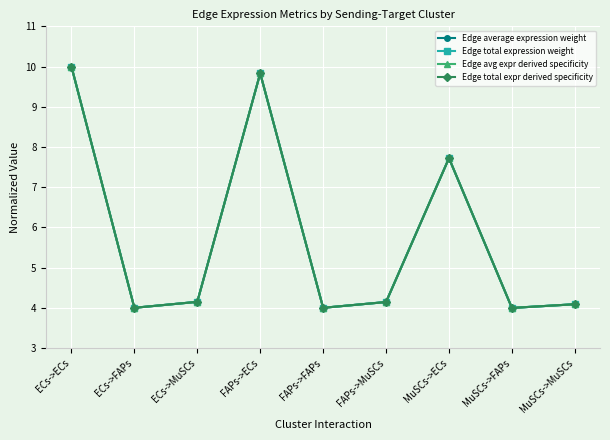

Reading left to right, what are all the values shown in this chart?

Edge average expression weight: 10.0	4.0	4.2	9.8	4.0	4.1	7.7	4.0	4.1
Edge total expression weight: 10.0	4.0	4.2	9.8	4.0	4.1	7.7	4.0	4.1
Edge avg expr derived specificity: 10.0	4.0	4.2	9.8	4.0	4.1	7.7	4.0	4.1
Edge total expr derived specificity: 10.0	4.0	4.2	9.8	4.0	4.1	7.7	4.0	4.1